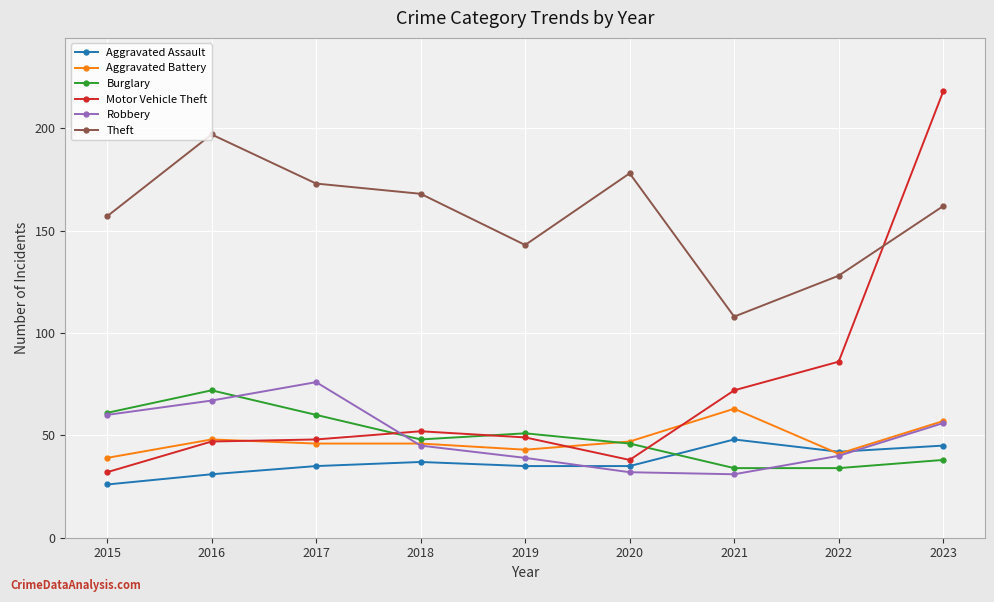

Count the number of categories in the chart.

9